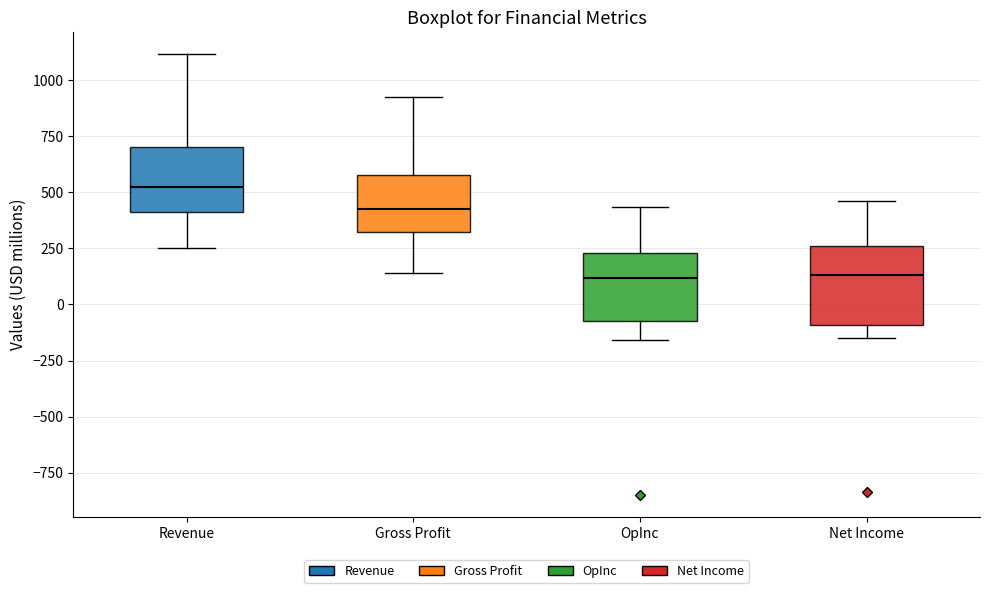

Reading left to right, read every box against the y-axis: the position of its median line, the range the box covers, and the ends of its whiskers. The values are not printed on the chart, so give them approximately, as read against the axis.

Revenue: median 550, box 400 to 700, whiskers 250 to 1100
Gross Profit: median 450, box 350 to 600, whiskers 150 to 950
OpInc: median 100, box -100 to 250, whiskers -150 to 450
Net Income: median 150, box -100 to 250, whiskers -150 to 450